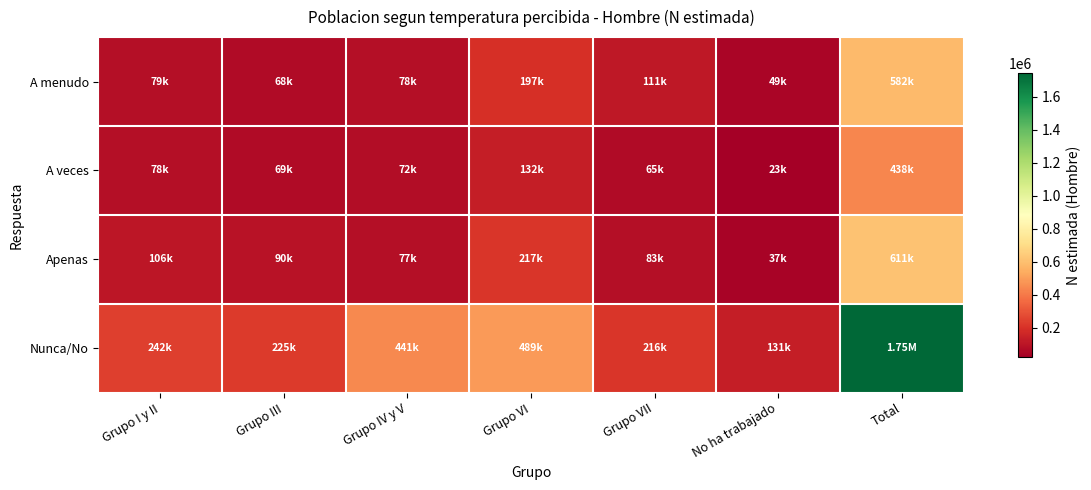

Reading left to right, extract all data points from this chart.

A menudo: Grupo I y II=79019	Grupo III=67667	Grupo IV y V=78417	Grupo VI=196839	Grupo VII=111418	No ha trabajado=48950	Total=582311
A veces: Grupo I y II=77831	Grupo III=69023	Grupo IV y V=71605	Grupo VI=131868	Grupo VII=64775	No ha trabajado=22674	Total=437775
Apenas: Grupo I y II=106040	Grupo III=90211	Grupo IV y V=77324	Grupo VI=216659	Grupo VII=83013	No ha trabajado=37452	Total=610699
Nunca/No: Grupo I y II=242322	Grupo III=225312	Grupo IV y V=440918	Grupo VI=489453	Grupo VII=215839	No ha trabajado=131266	Total=1745111